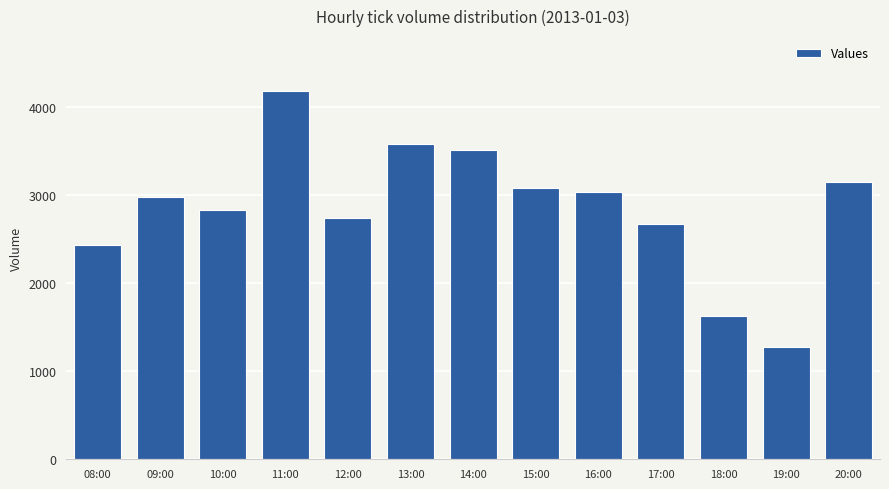

Are the bars horizontal?

No